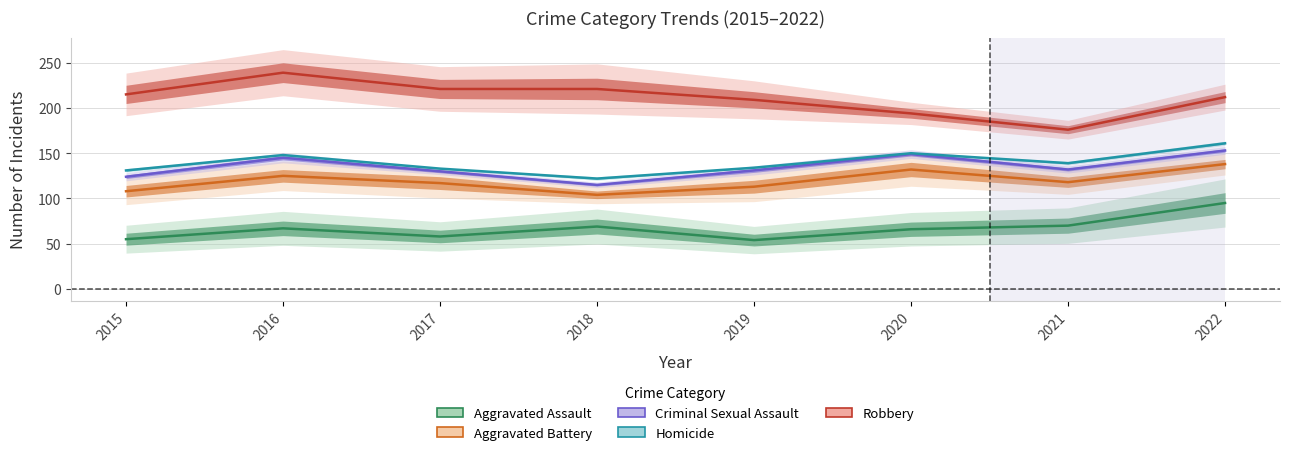

Reading right to left, list all the values displayed in this chart.

Aggravated Assault: 2022=95	2021=70	2020=66	2019=54	2018=69	2017=58	2016=67	2015=55
Aggravated Battery: 2022=138	2021=118	2020=132	2019=113	2018=104	2017=117	2016=125	2015=108
Criminal Sexual Assault: 2022=153	2021=132	2020=149	2019=131	2018=115	2017=130	2016=145	2015=124
Homicide: 2022=161	2021=139	2020=150	2019=134	2018=122	2017=133	2016=148	2015=131
Robbery: 2022=212	2021=176	2020=194	2019=209	2018=221	2017=221	2016=239	2015=215